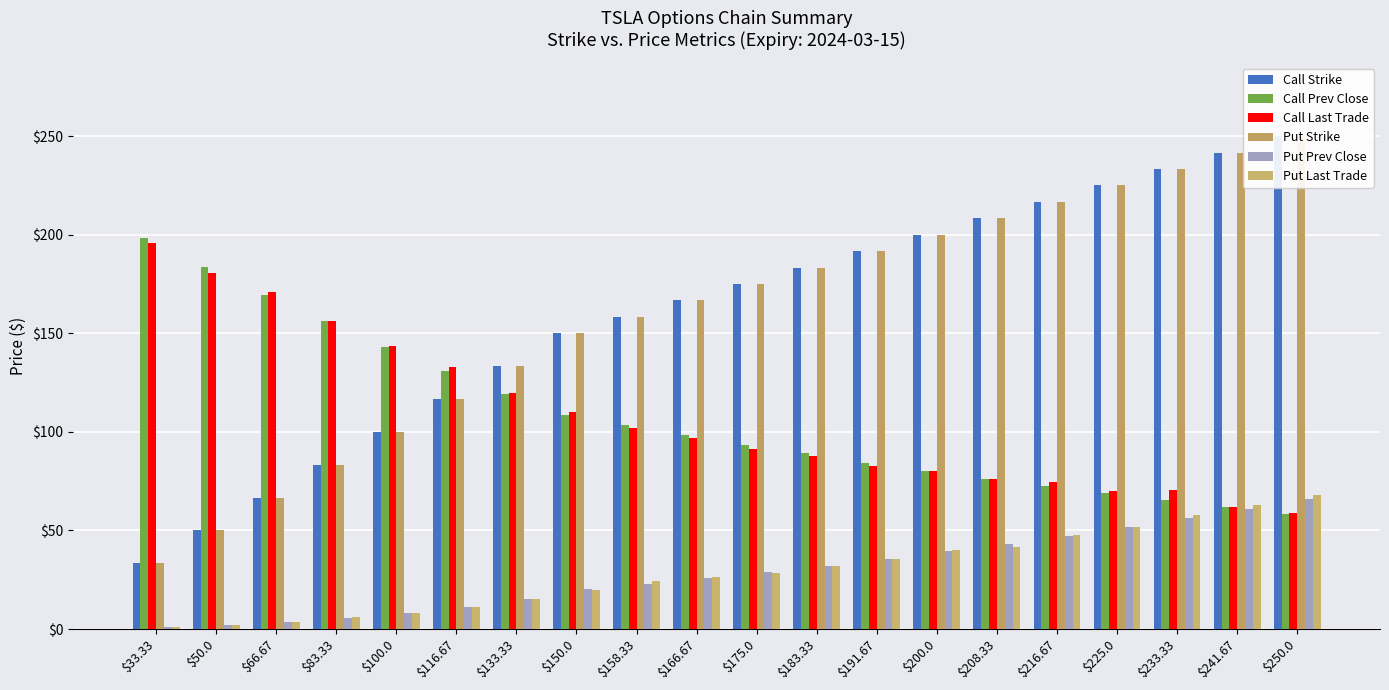

What is the smallest value displayed?

1.0